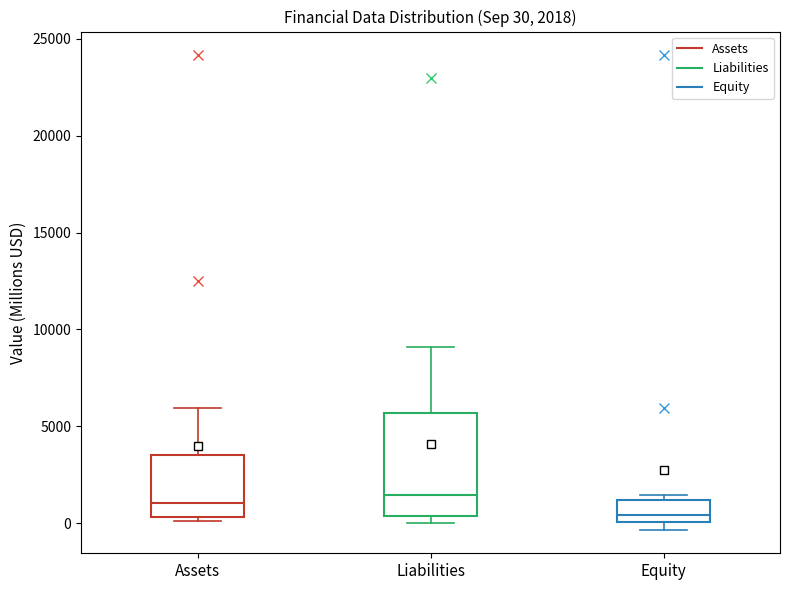

Which box's median line is the lowest?

Equity